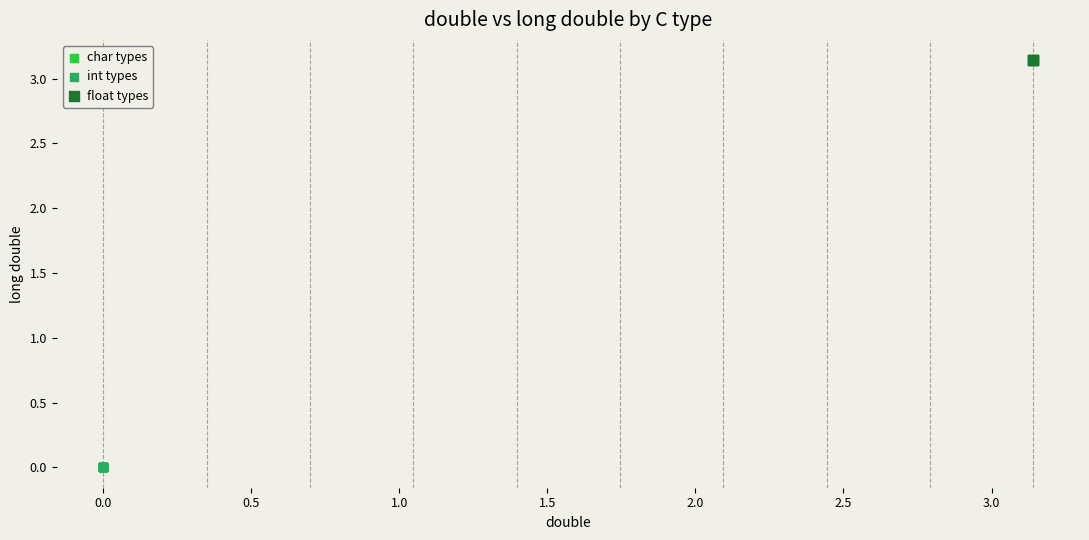

What are all the series names shown in the legend?

char types, int types, float types